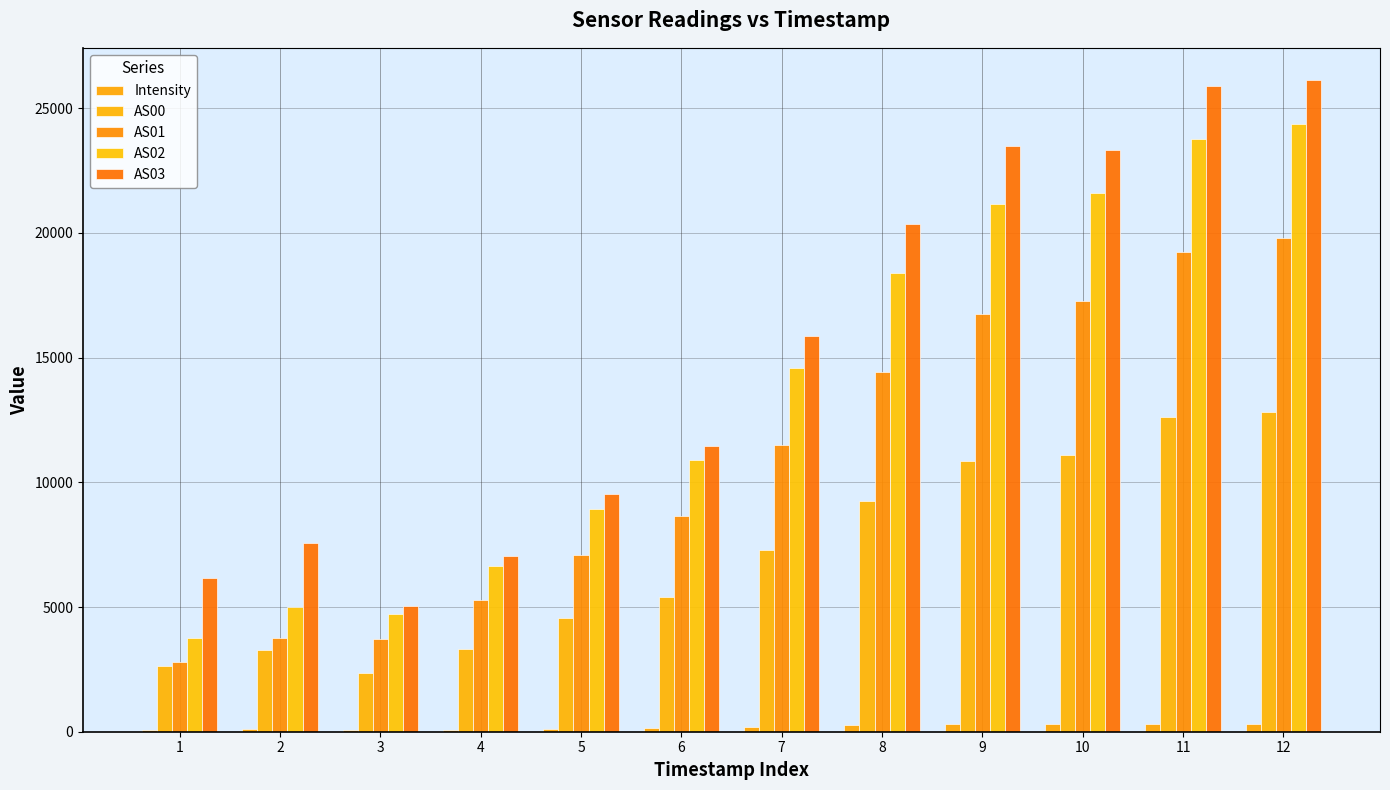

What is the average value of the AS03 series?

15159.1